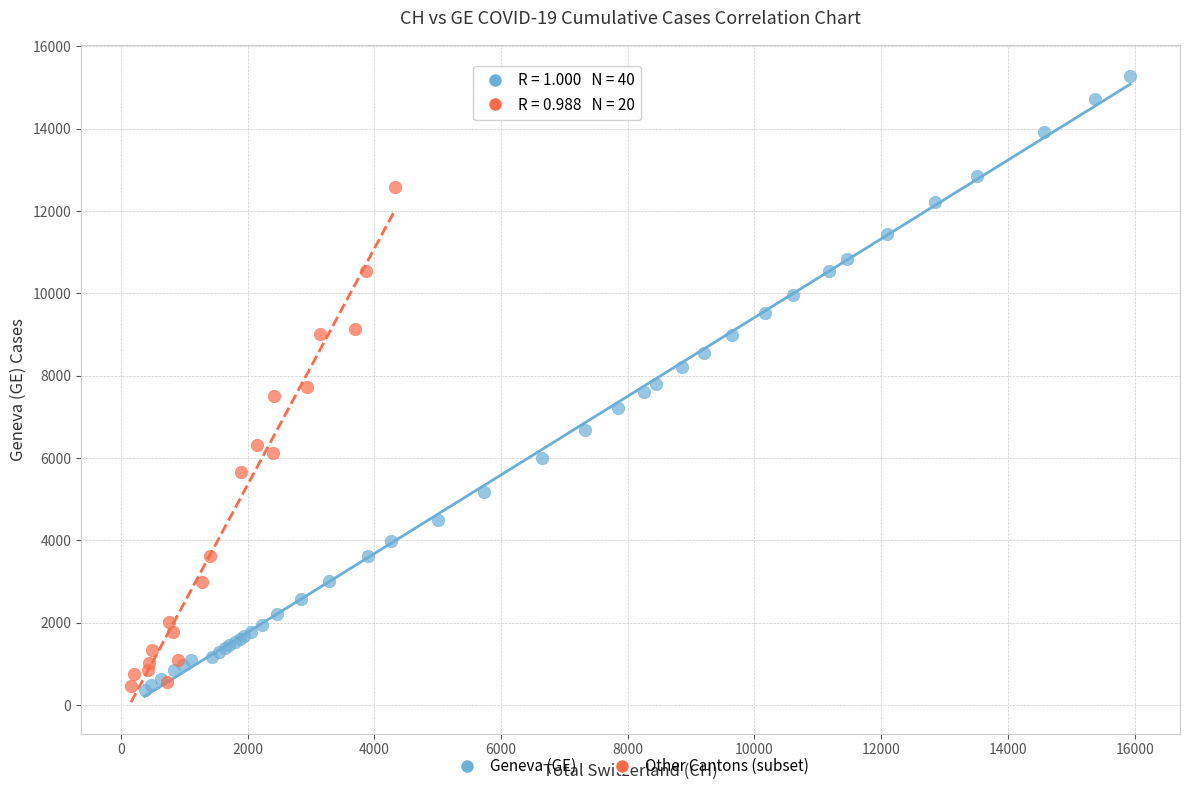

Which series has the largest Y range (max minus min)?

Geneva (GE)